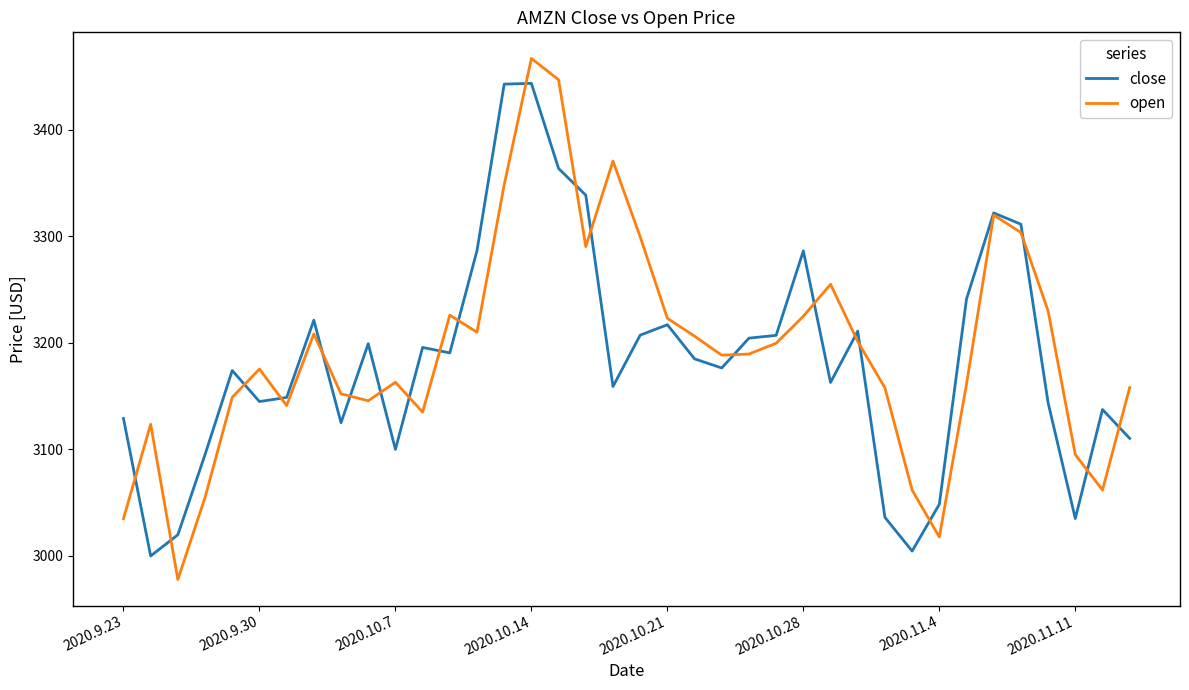

Rank the series by their maximum value, from lowest to highest.

close, open